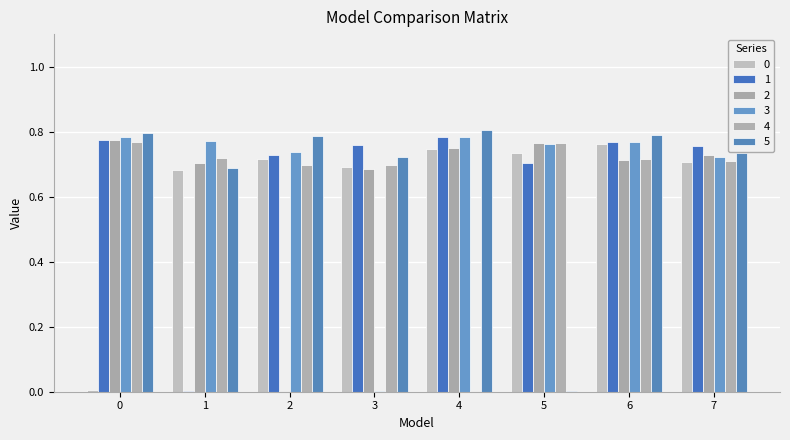

Are the bars grouped side by side (vs. stacked)?

Yes